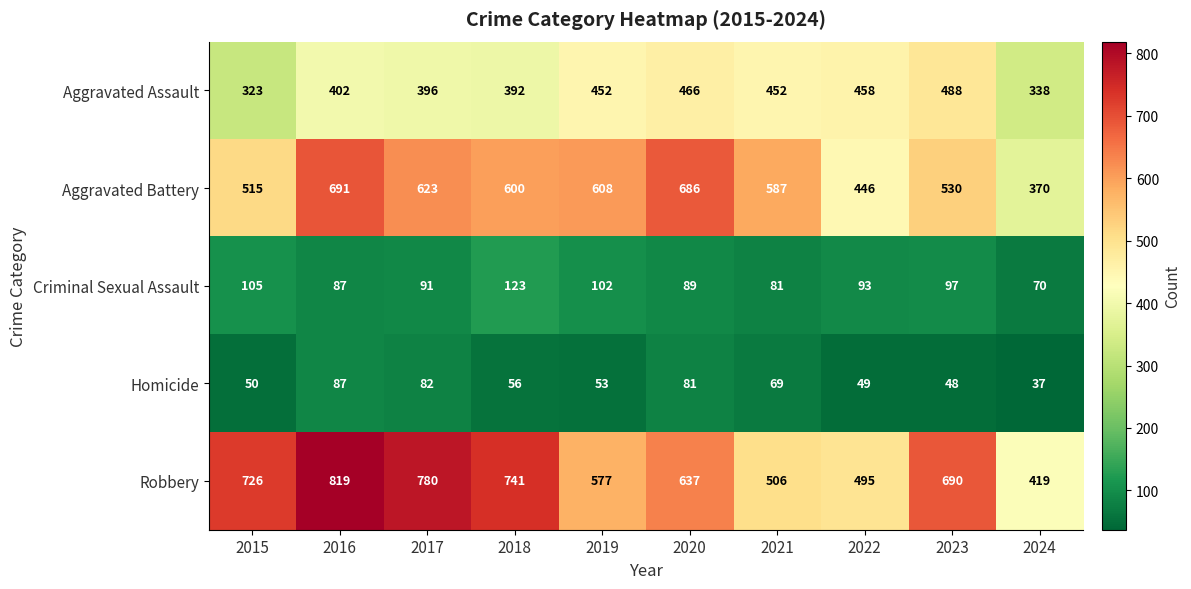

Which label corresponds to the largest value in the chart?

2016